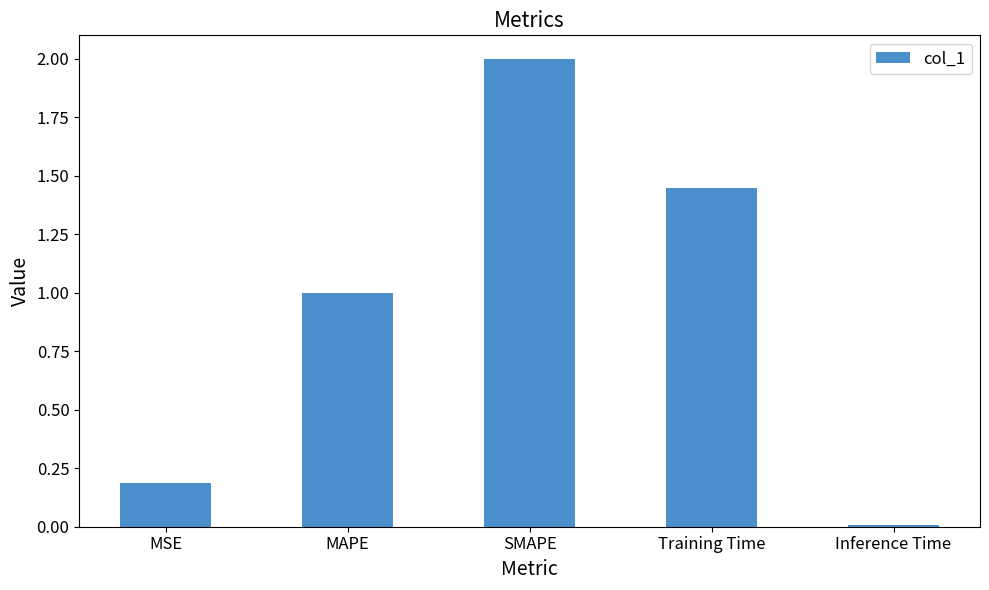

Between SMAPE and Inference Time, which is larger?

SMAPE